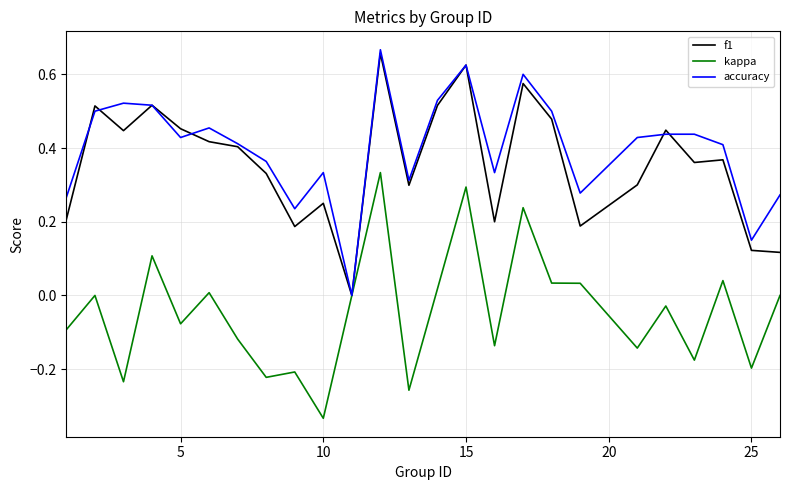

Is the value of accuracy at 15 greater than the value of kappa at 15?

Yes